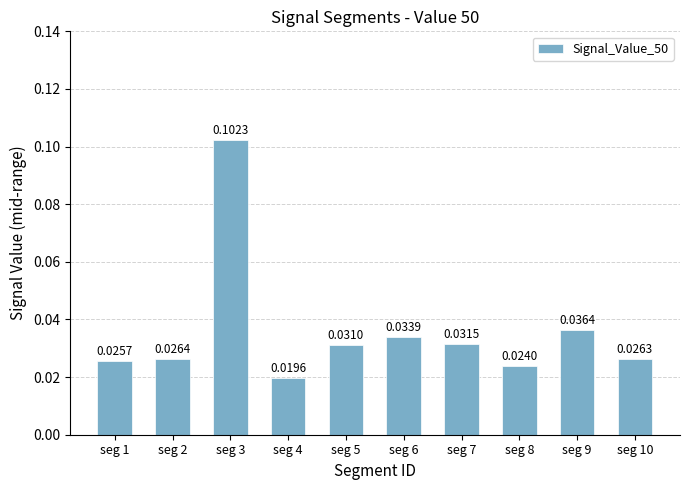

What is the sum of all values?

0.4